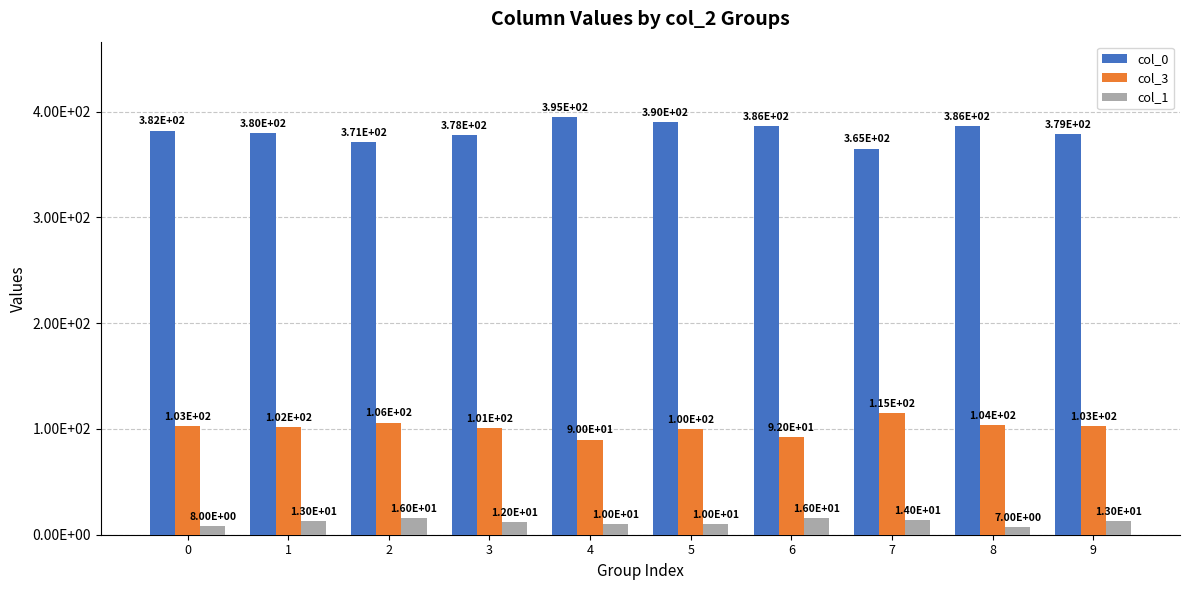

What are all the series names shown in the legend?

col_0, col_3, col_1